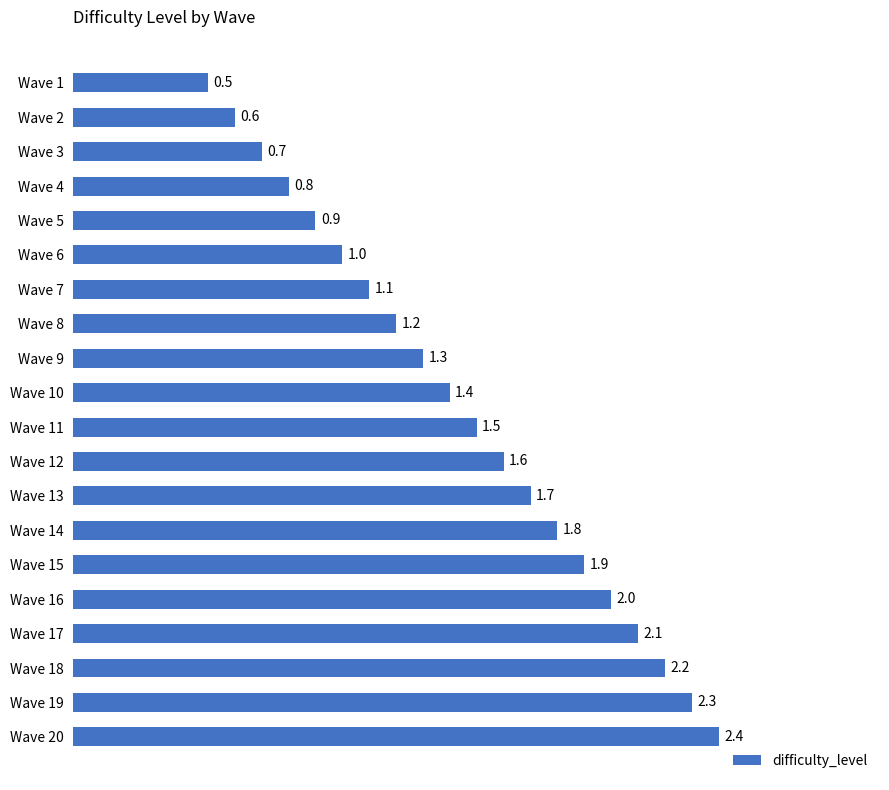

Approximately how many times larger is the value at Wave 4 compared to Wave 12?

0.5